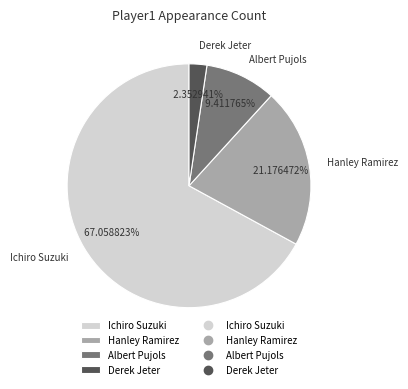

What percentage is NOT represented by Derek Jeter?

97.6%